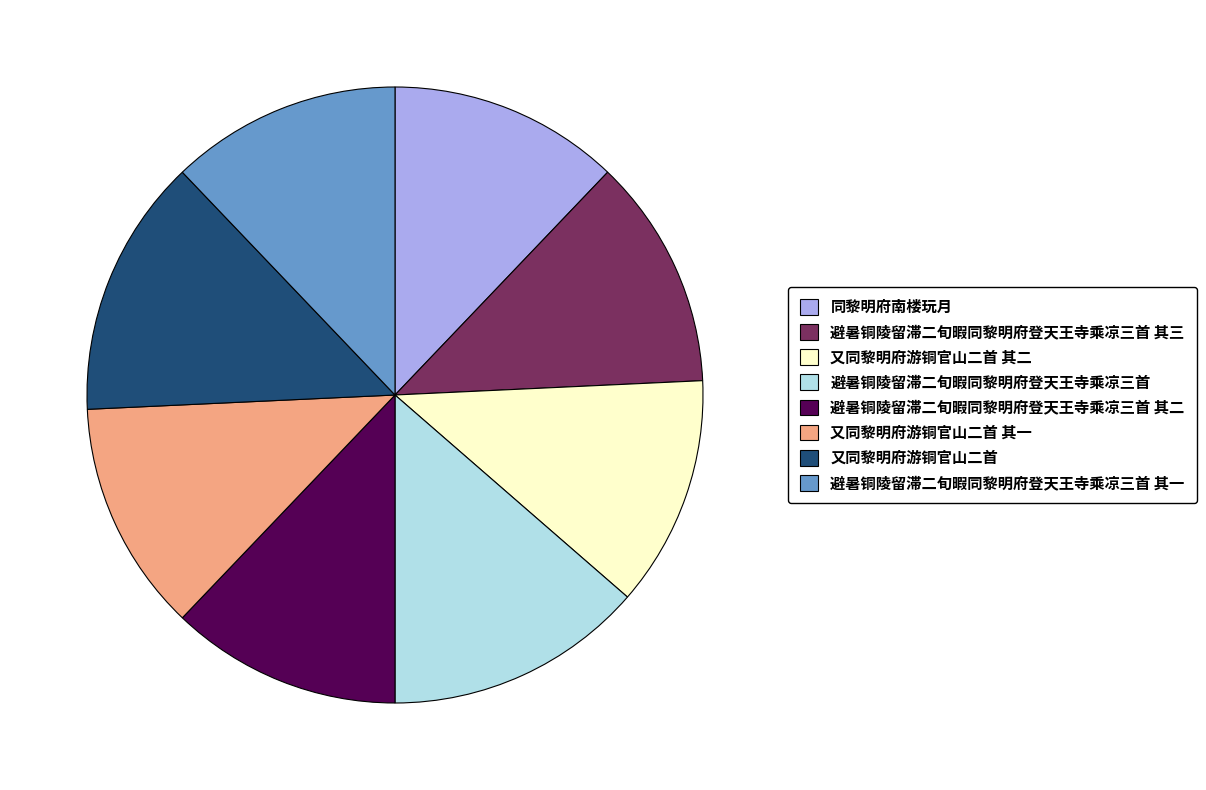

Is the sum of 避暑铜陵留滞二旬暇同黎明府登天王寺乘凉三首 其一 and 避暑铜陵留滞二旬暇同黎明府登天王寺乘凉三首 greater than half?

No